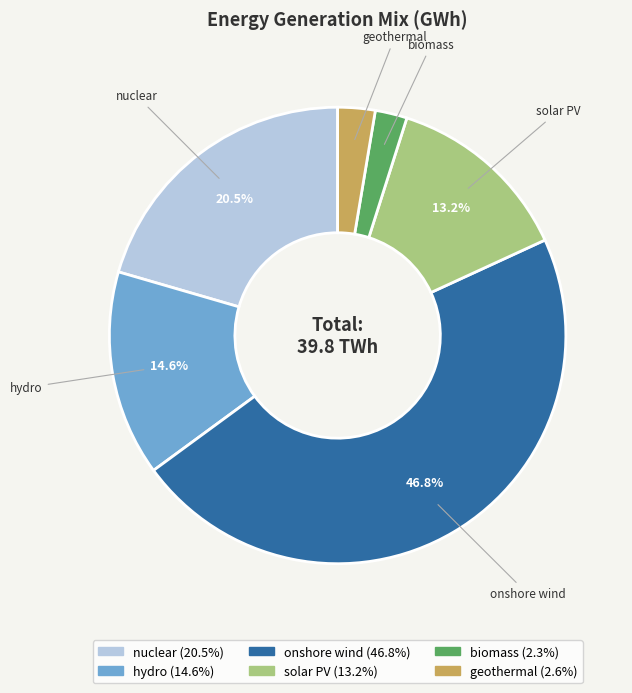

How many slices are in this pie chart?

6